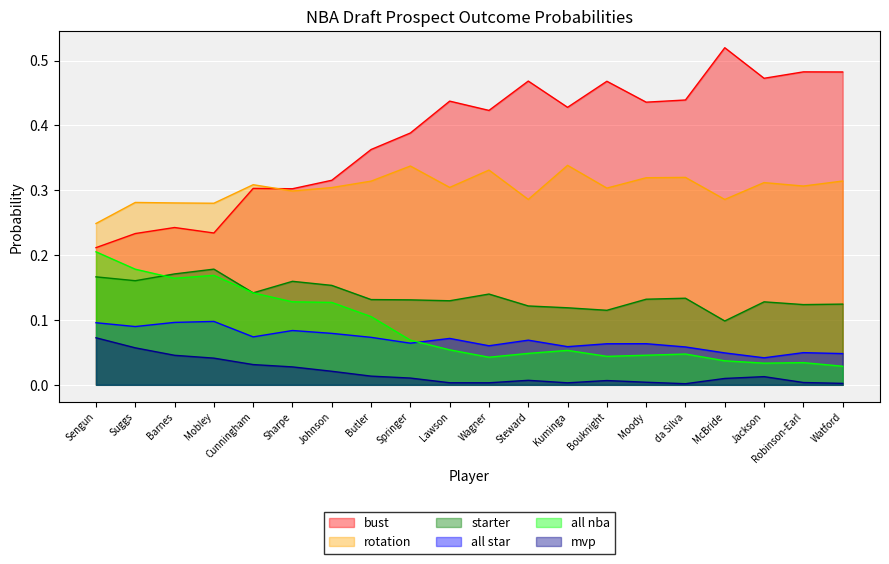

True or false: bust has more than 1 points higher than both neighbors.

True